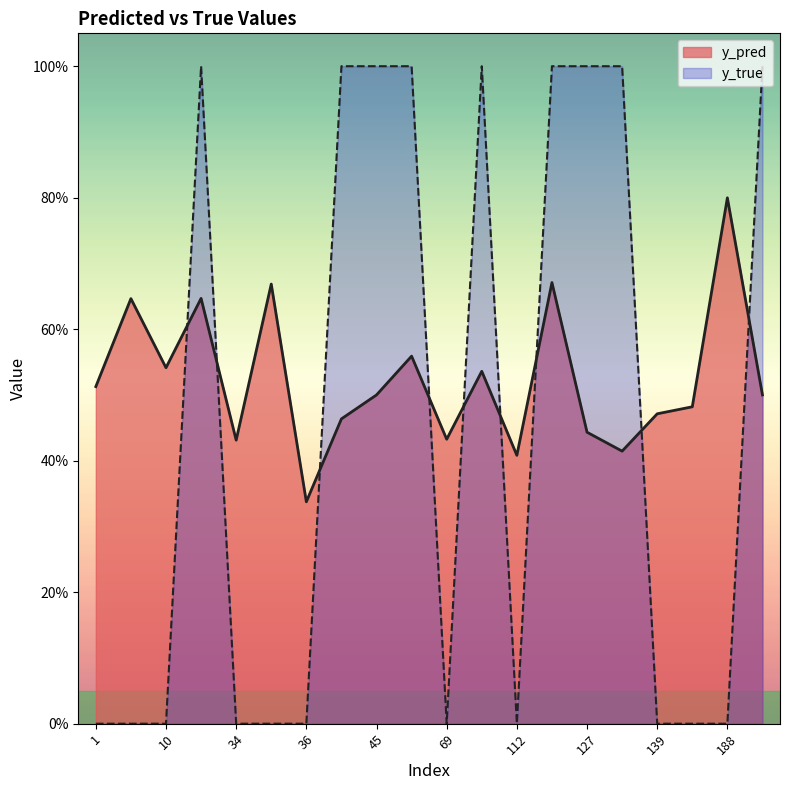

Where is the first local minimum for y_pred?

10